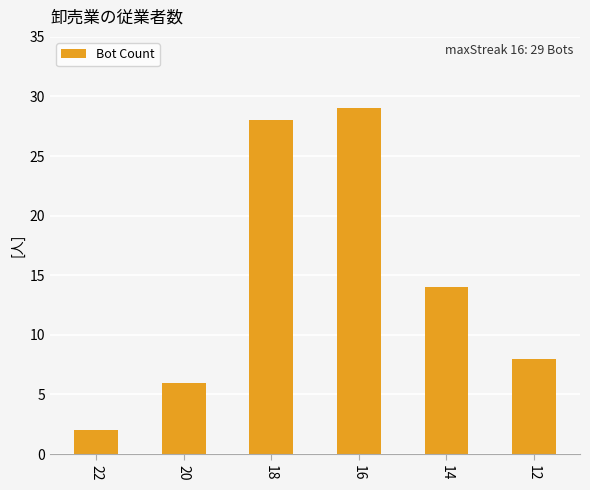

How many distinct data groups are displayed?

1